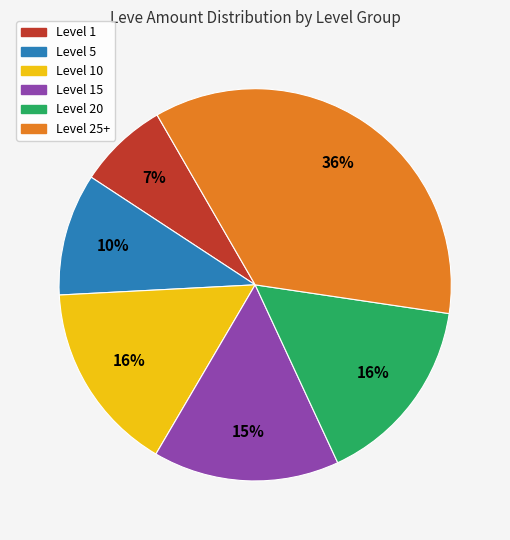

To the nearest percent, what is the average slice percentage?

17%